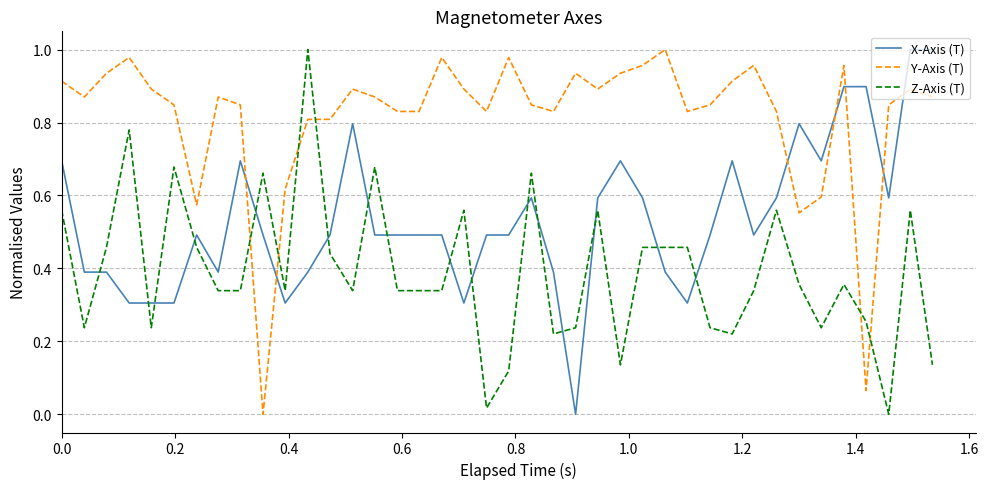

What is the sum of all Z-Axis (T) values?

15.7